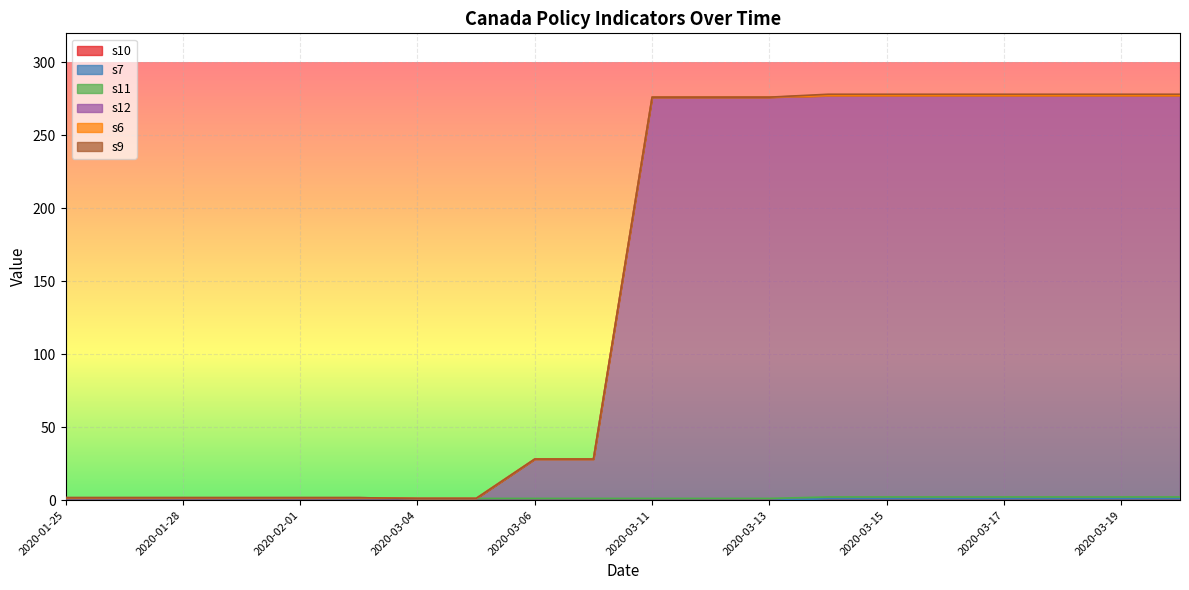

Which series changed the most between 2020-03-16 and 2020-03-19?

s10